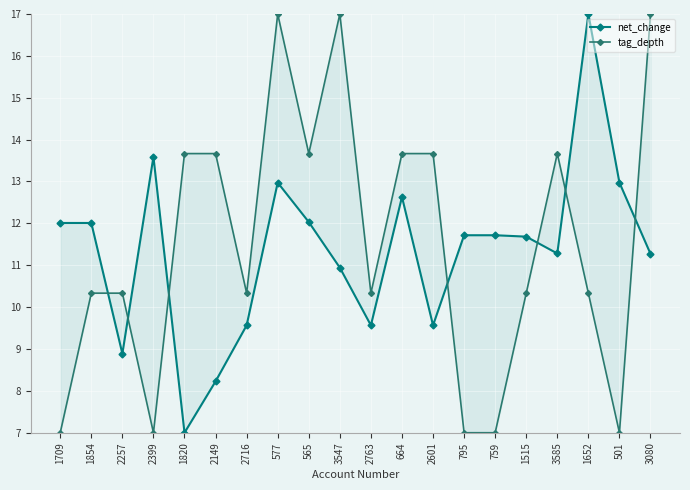

List the series in order of their peak value, lowest first.

net_change, tag_depth